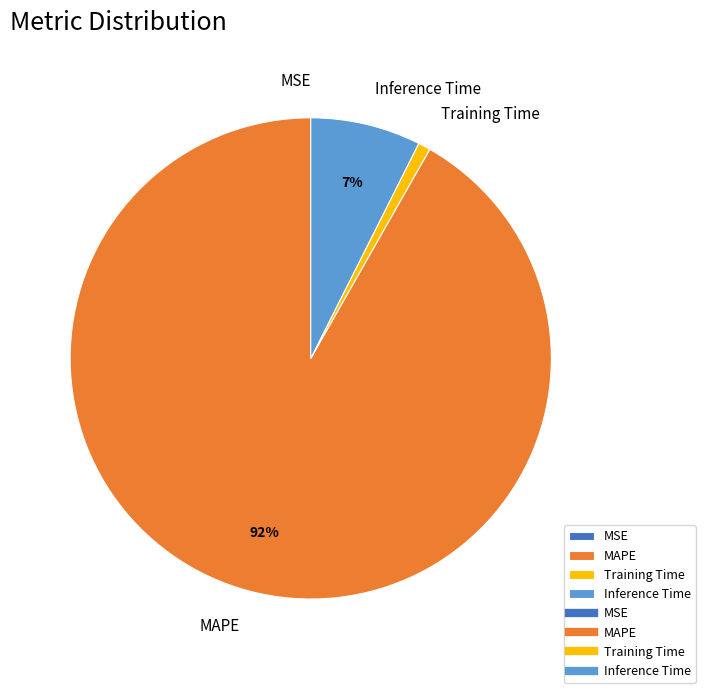

Is the sum of Training Time and MAPE greater than half?

Yes